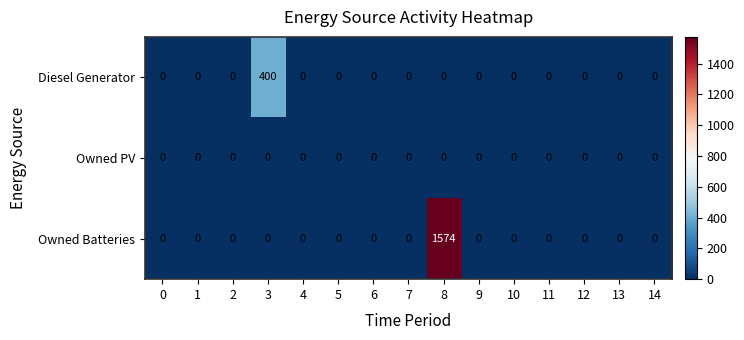

The Diesel Generator series shows -180 at 7. True or false?

False